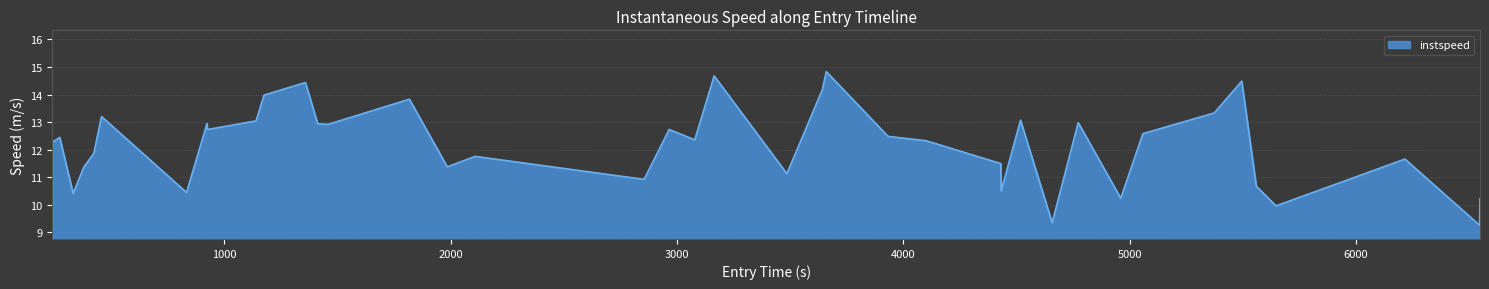

How many series are shown in this chart?

1